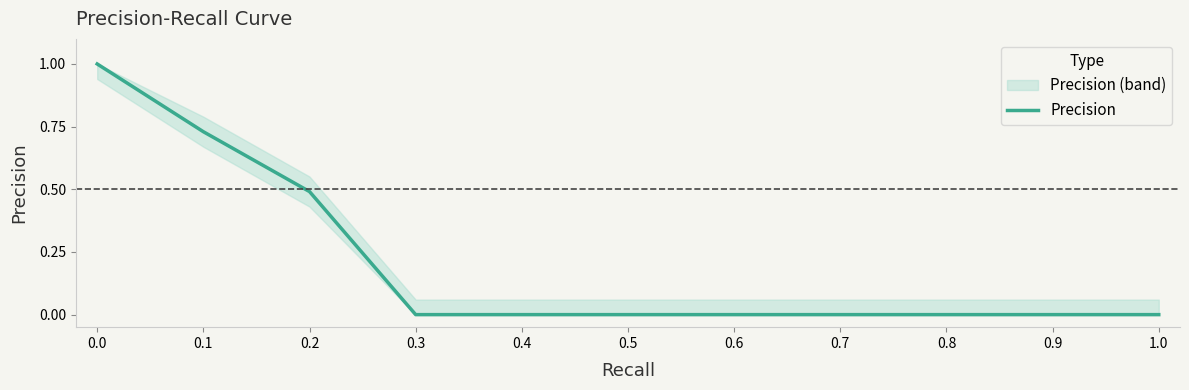

Does the chart have visible grid lines?

No